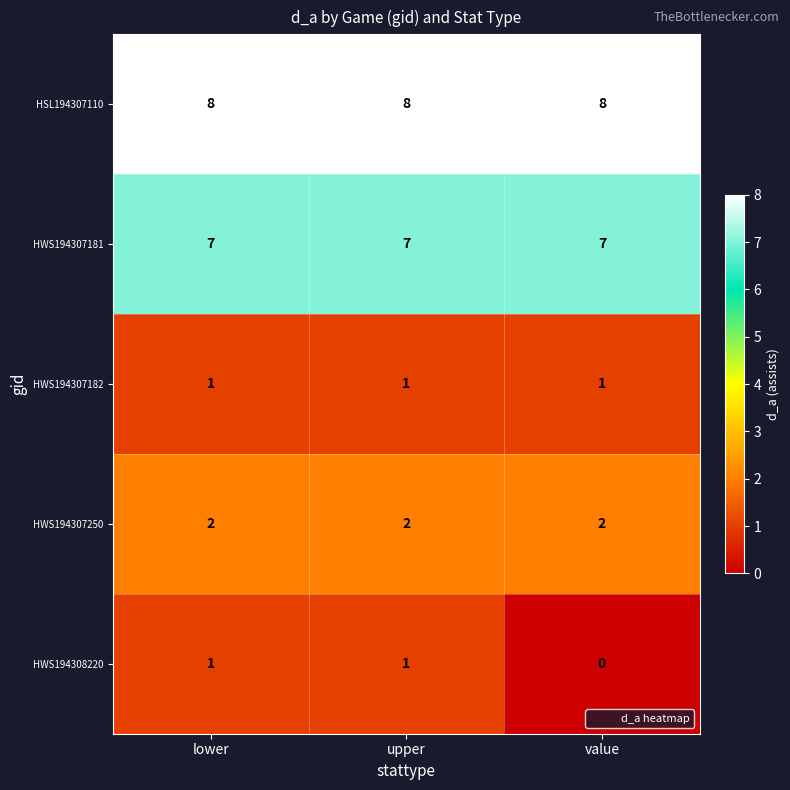

Between lower and value, which series saw the biggest shift?

HWS194308220